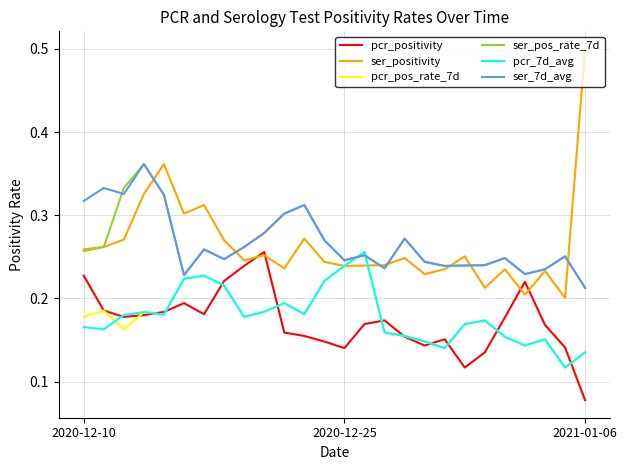

Which series has the widest spread of values?

ser_positivity